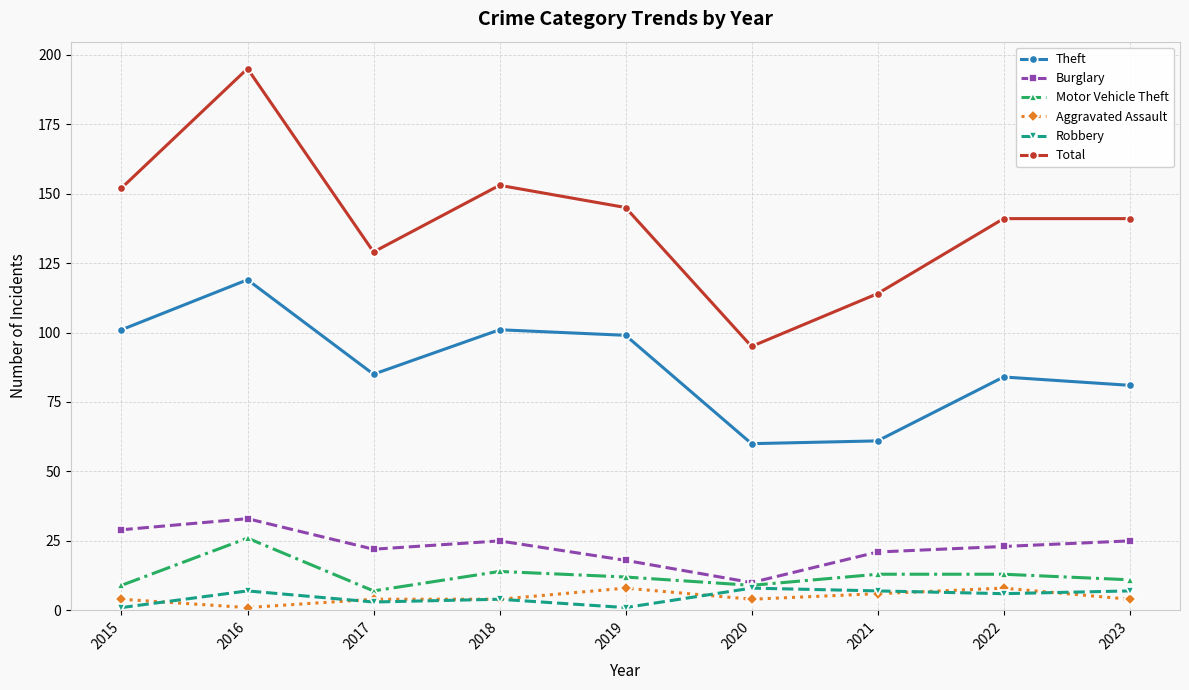

At how many categories does at least one series exceed 119?

7